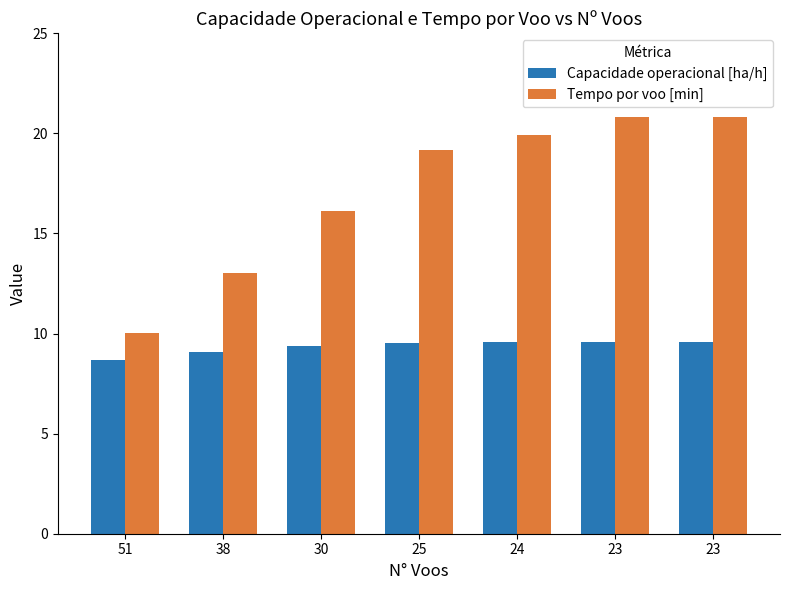

Reading left to right, extract all data points from this chart.

Capacidade operacional [ha/h]: 51=8.7	38=9.1	30=9.4	25=9.5	24=9.6	23=9.6	23=9.6
Tempo por voo [min]: 51=10.0	38=13.0	30=16.1	25=19.2	24=19.9	23=20.8	23=20.8